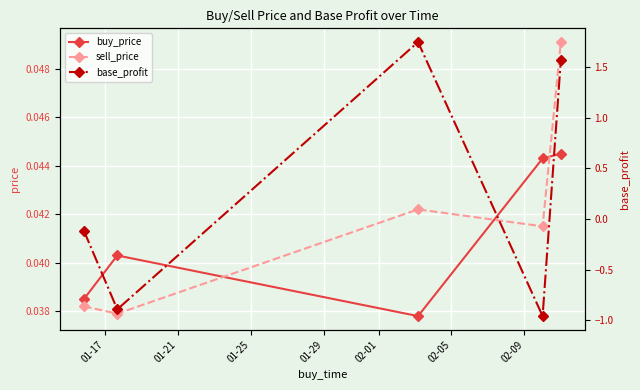

Reading right to left, list all the values displayed in this chart.

buy_price: 0.0	0.0	0.0	0.0	0.0
sell_price: 0.0	0.0	0.0	0.0	0.0
base_profit: 1.6	-1.0	1.7	-0.9	-0.1